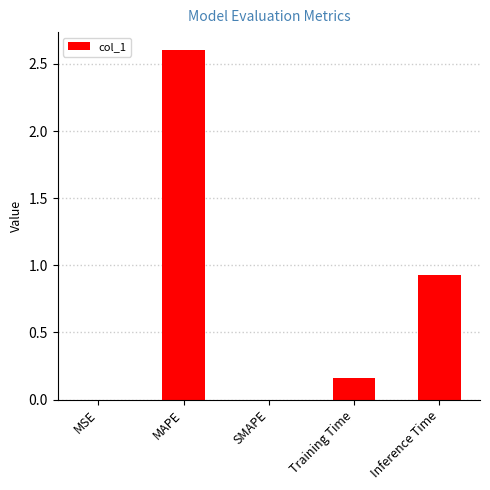

How many data points does each series have?

5